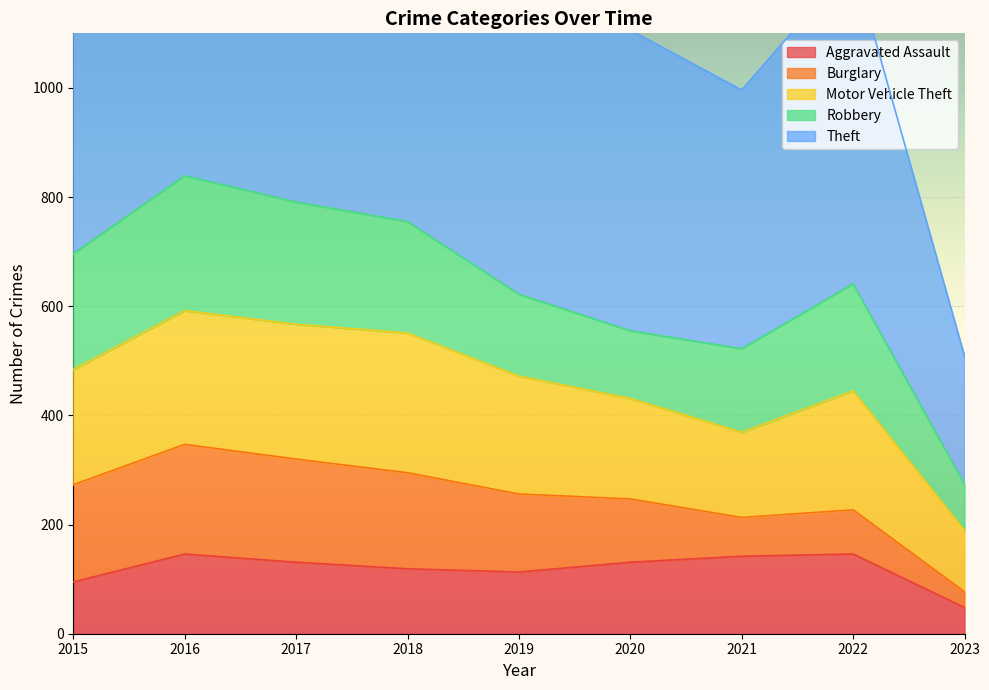

Which has a higher value, 2015 or 2018?

2018